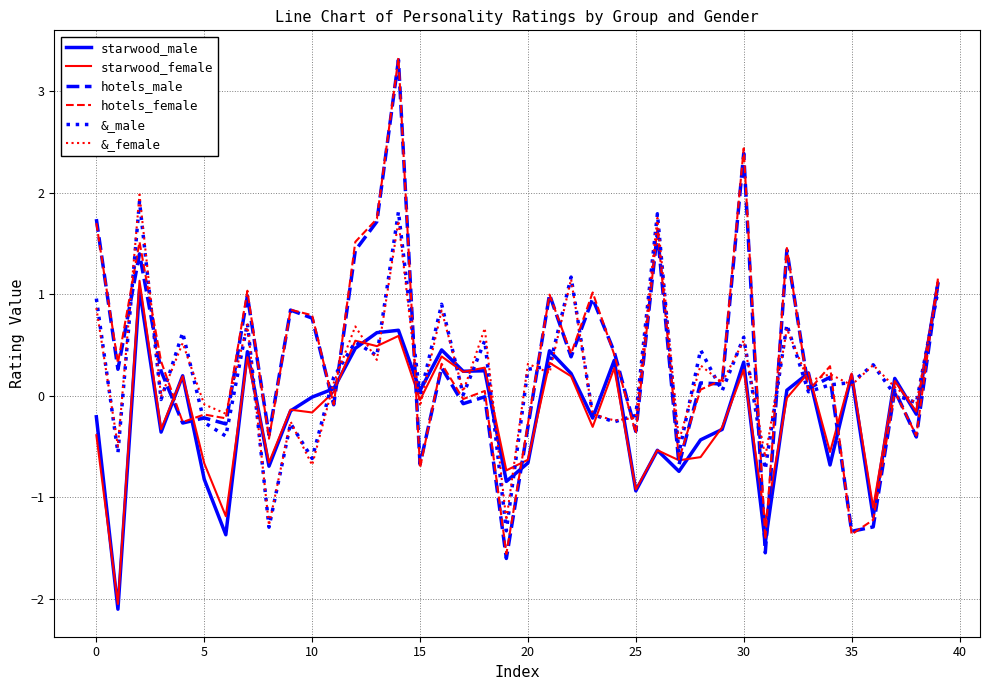

What is the difference between the second highest and second lowest values in the hotels_male series?

3.9